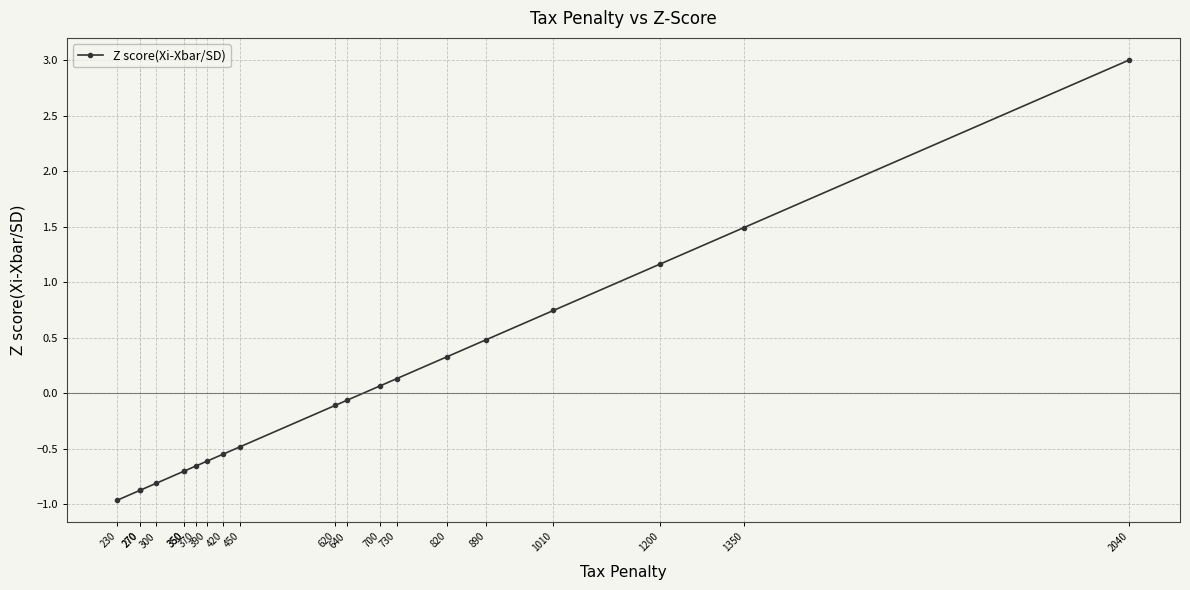

Reading left to right, what are all the values shown in this chart?

230=-1.0	270=-0.9	270=-0.9	300=-0.8	350=-0.7	350=-0.7	370=-0.7	390=-0.6	420=-0.5	450=-0.5	620=-0.1	640=-0.1	700=0.1	730=0.1	820=0.3	890=0.5	1010=0.7	1200=1.2	1350=1.5	2040=3.0